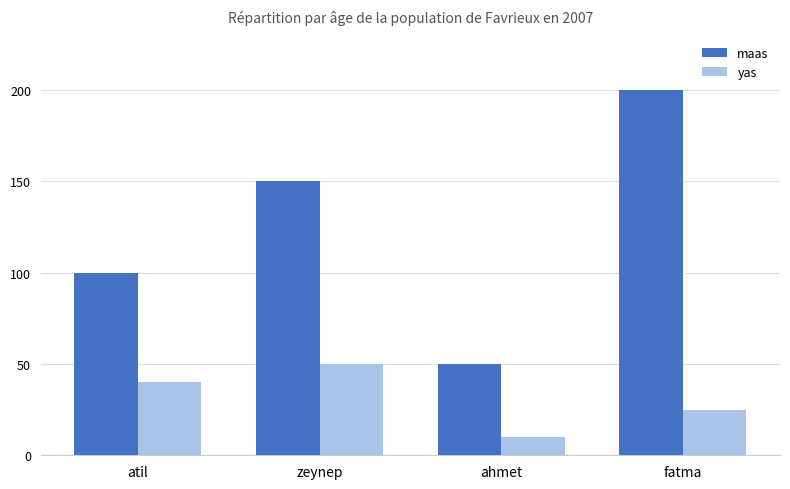

How many series are shown in this chart?

2